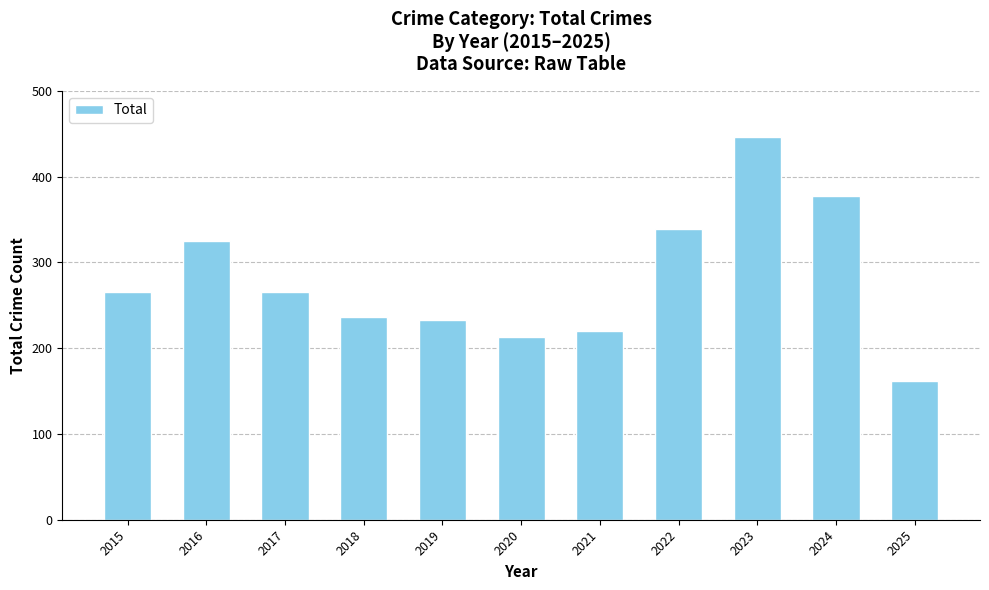

What is the sum of the values at 2024 and 2017?

644